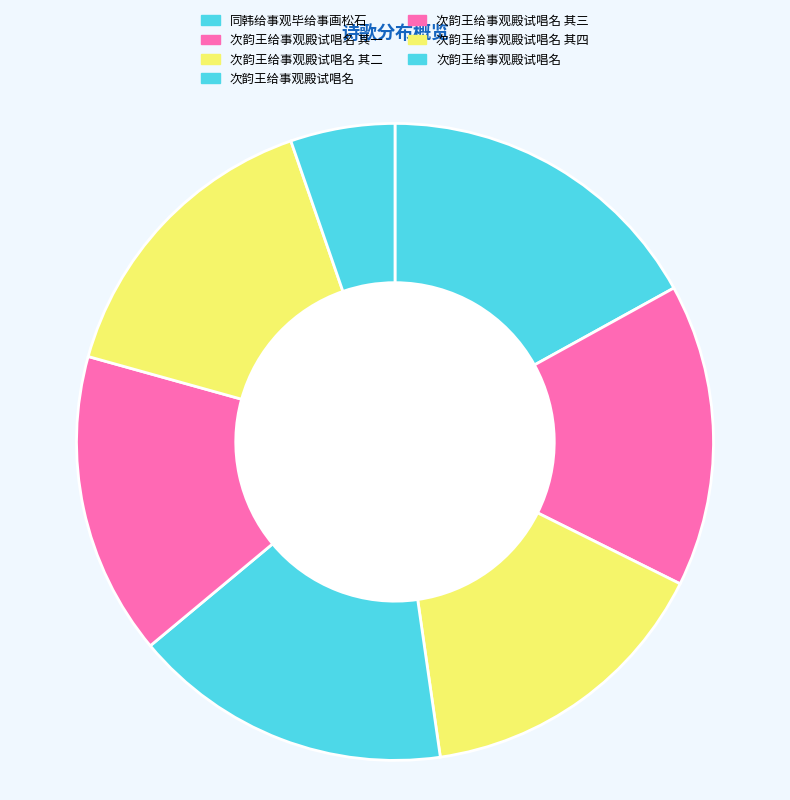

Which slice is the smallest?

次韵王给事观殿试唱名